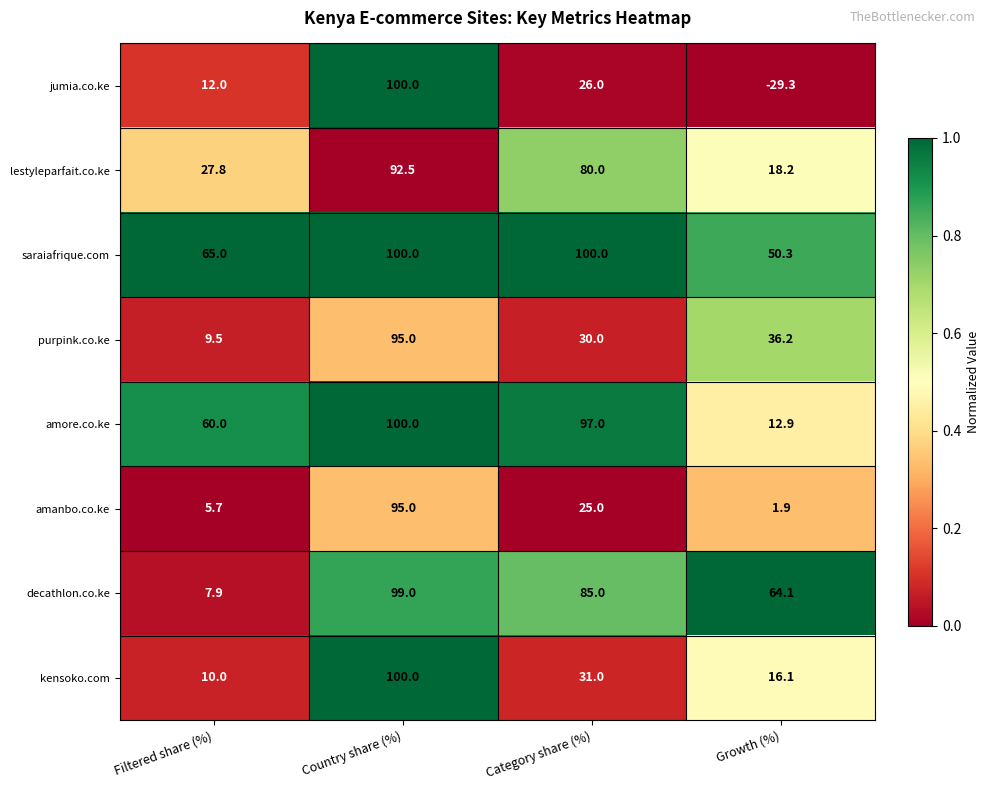

What is the greatest value displayed?

100.0